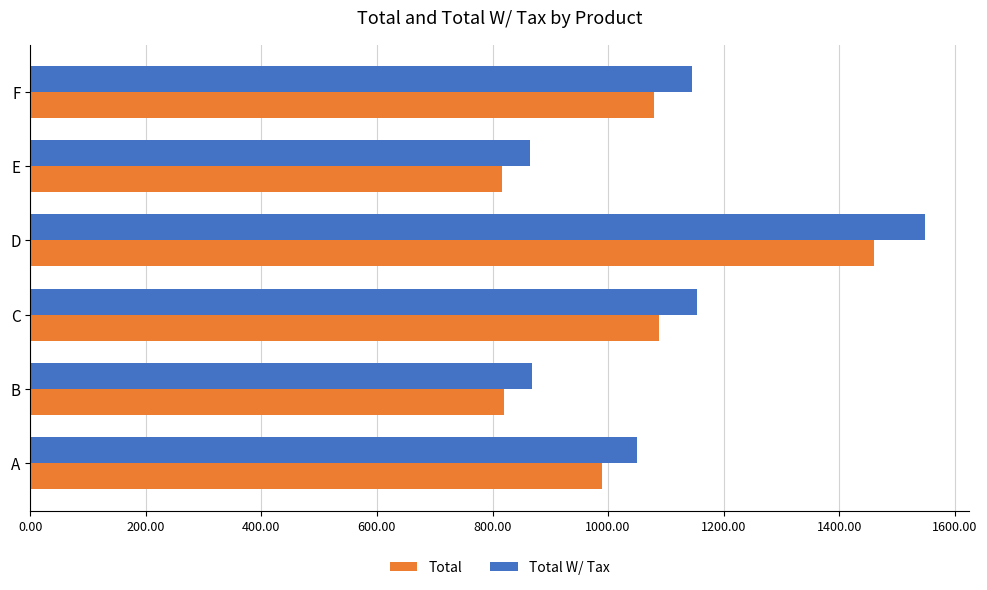

What is the average value of the Total series?

1042.4